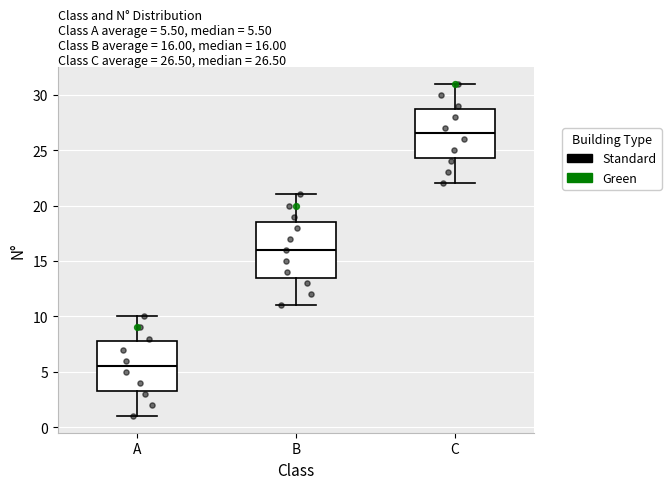

Which box's median line is the highest?

C